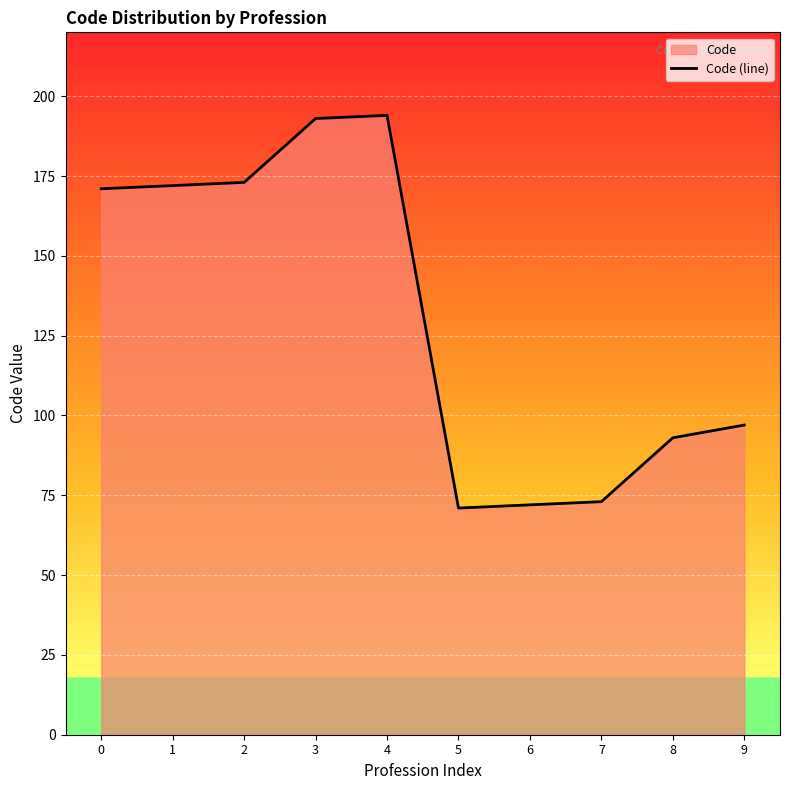

Count the number of data series in this chart.

1